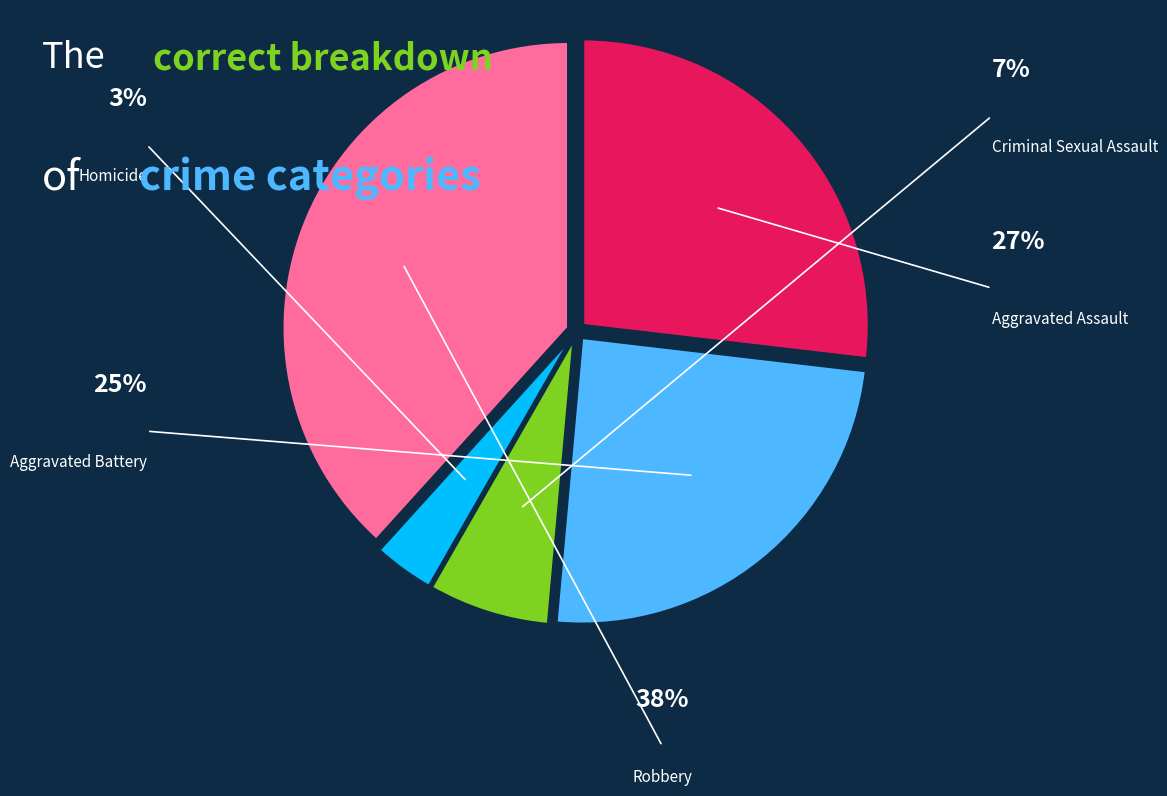

To the nearest percent, what is the difference between the largest and smallest slice percentages?

35%